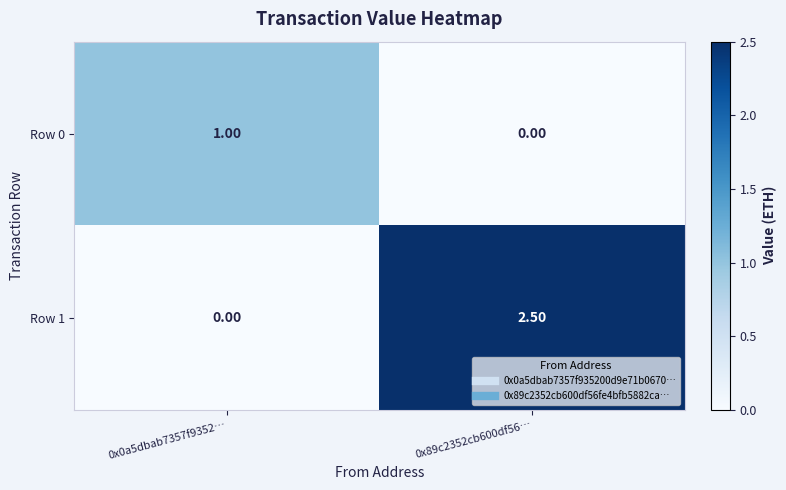

Which series has the widest spread of values?

Row 1